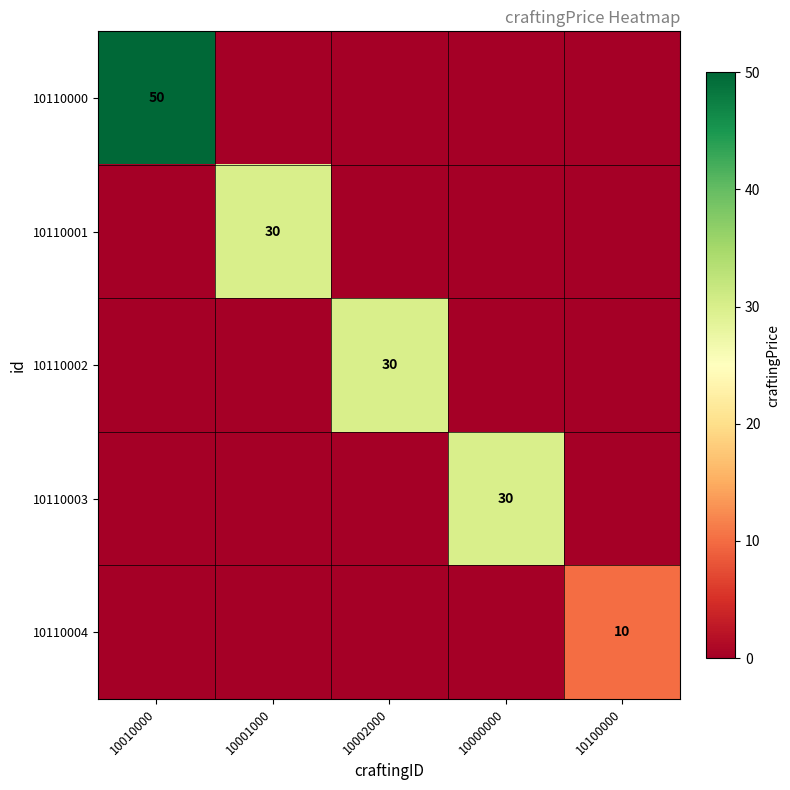

Rank the series at 10002000 from lowest to highest value.

10110000, 10110001, 10110003, 10110004, 10110002